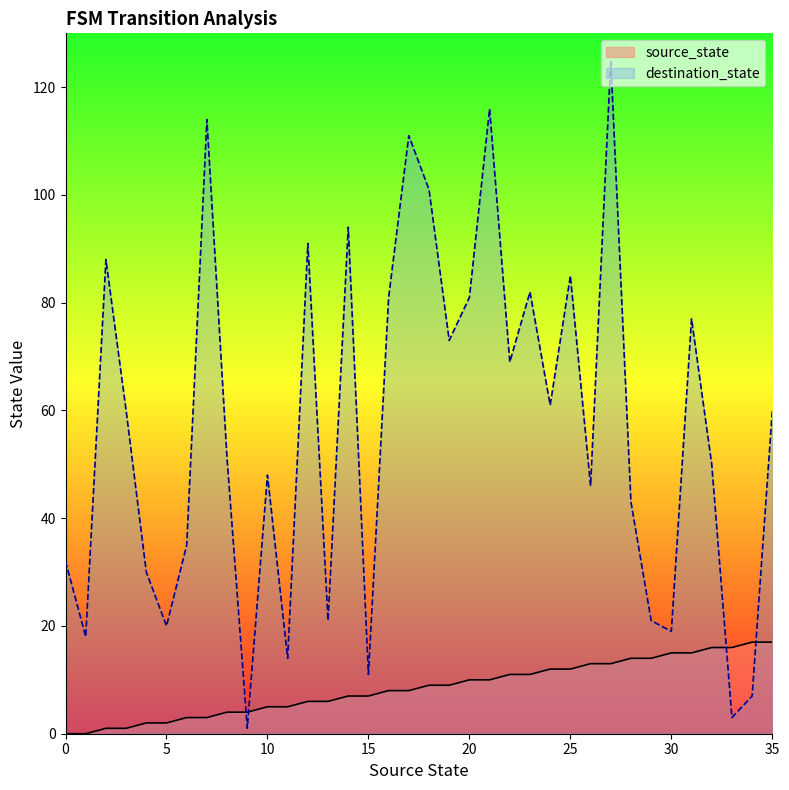

Reading left to right, what are all the values shown in this chart?

source_state: 0	0	1	1	2	2	3	3	4	4	5	5	6	6	7	7	8	8	9	9	10	10	11	11	12	12	13	13	14	14	15	15	16	16	17	17
destination_state: 32	18	88	60	30	20	35	114	51	1	48	14	91	21	94	11	81	111	101	73	81	116	69	82	61	85	46	125	43	21	19	77	50	3	7	60